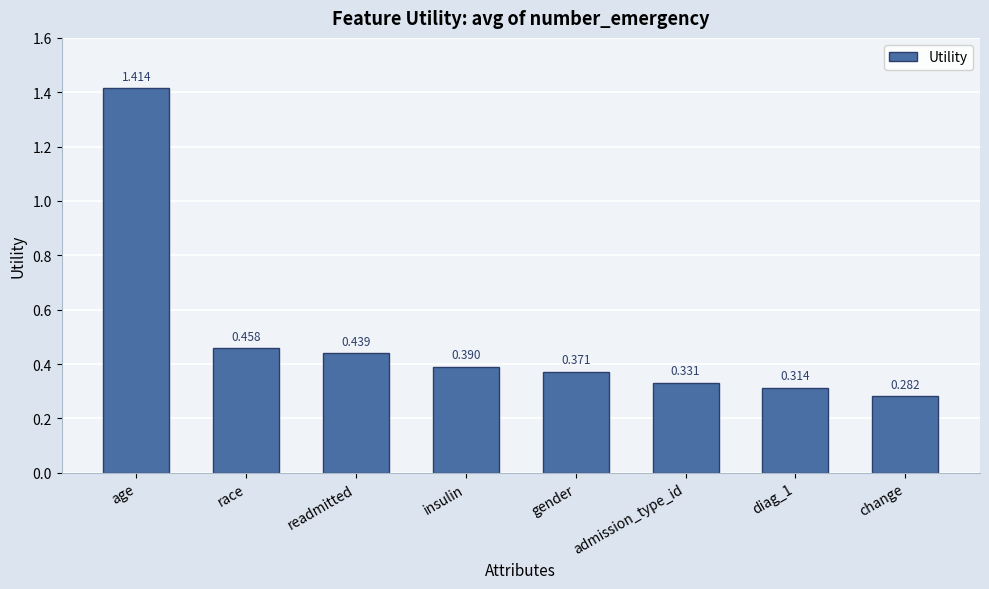

What is the label of the 7th bar from the right?

race